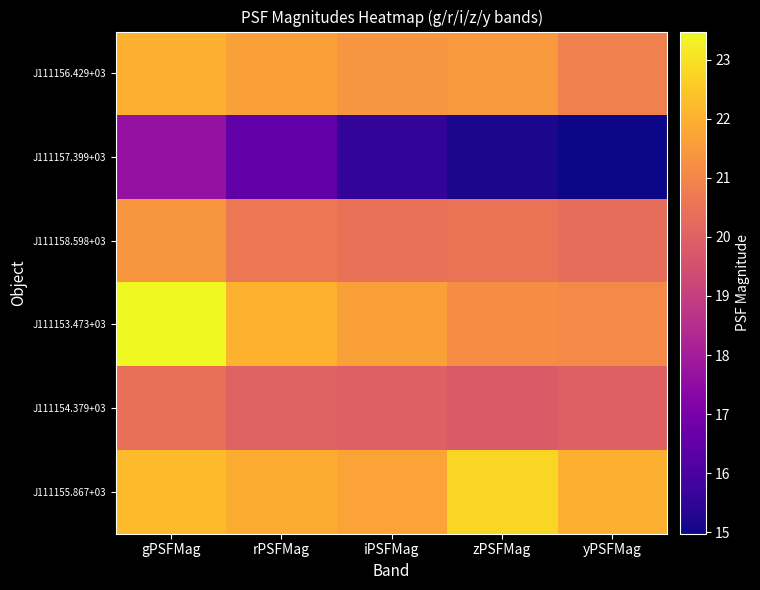

Count the number of data series in this chart.

6